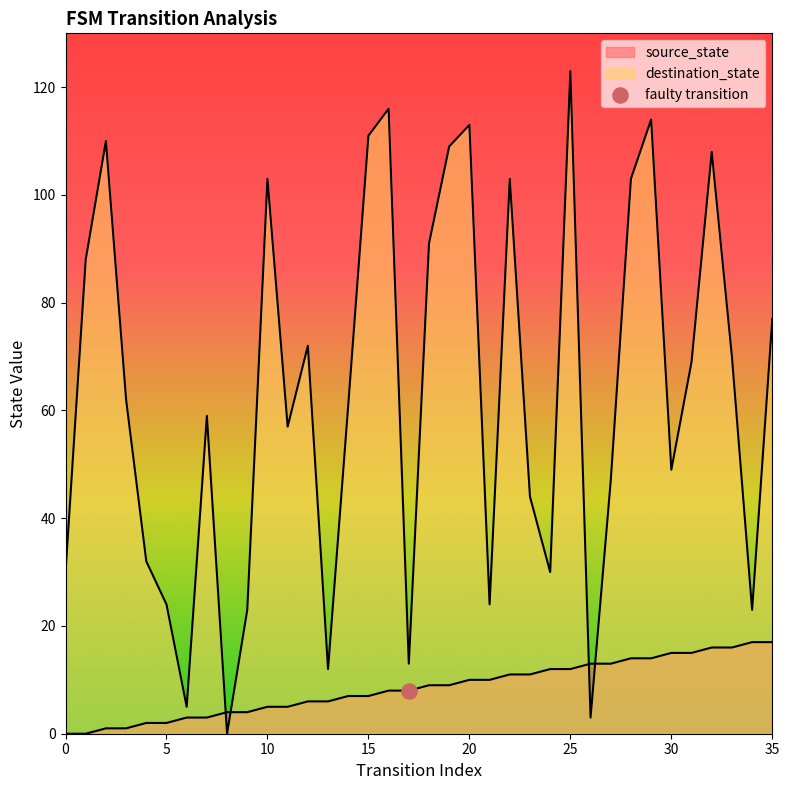

Which series has the largest total across all categories?

destination_state